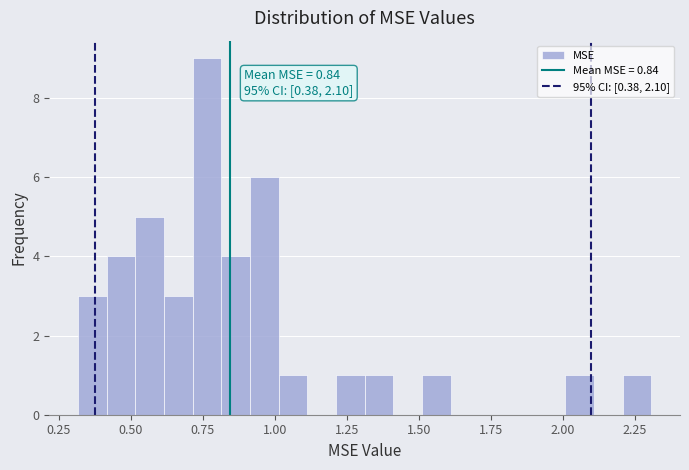

Read against the x-axis, roughly where is the centre of the tallest bar?

0.75